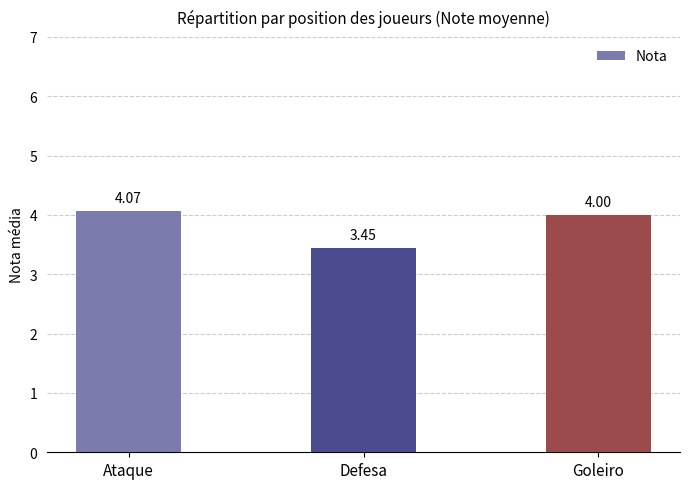

List the labels in order of value, smallest first.

Defesa, Goleiro, Ataque